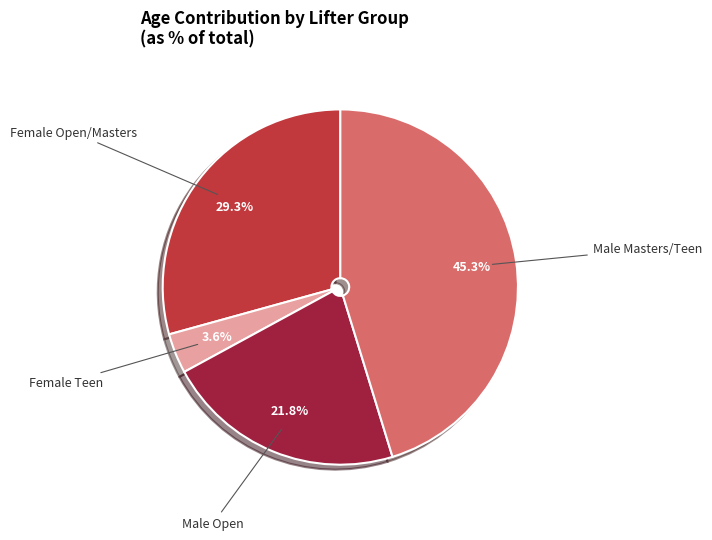

Is there any slice that represents more than half of the pie?

No